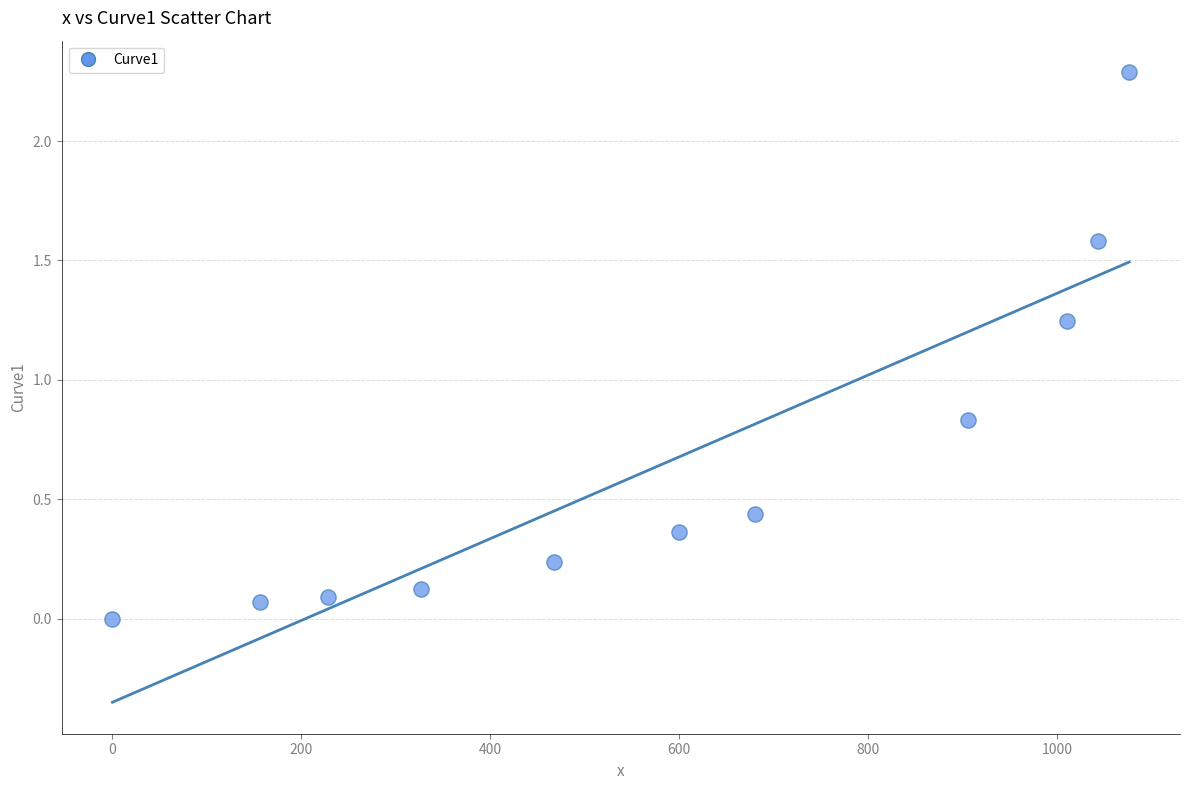

What is the range of Y values (max minus min)?

2.3